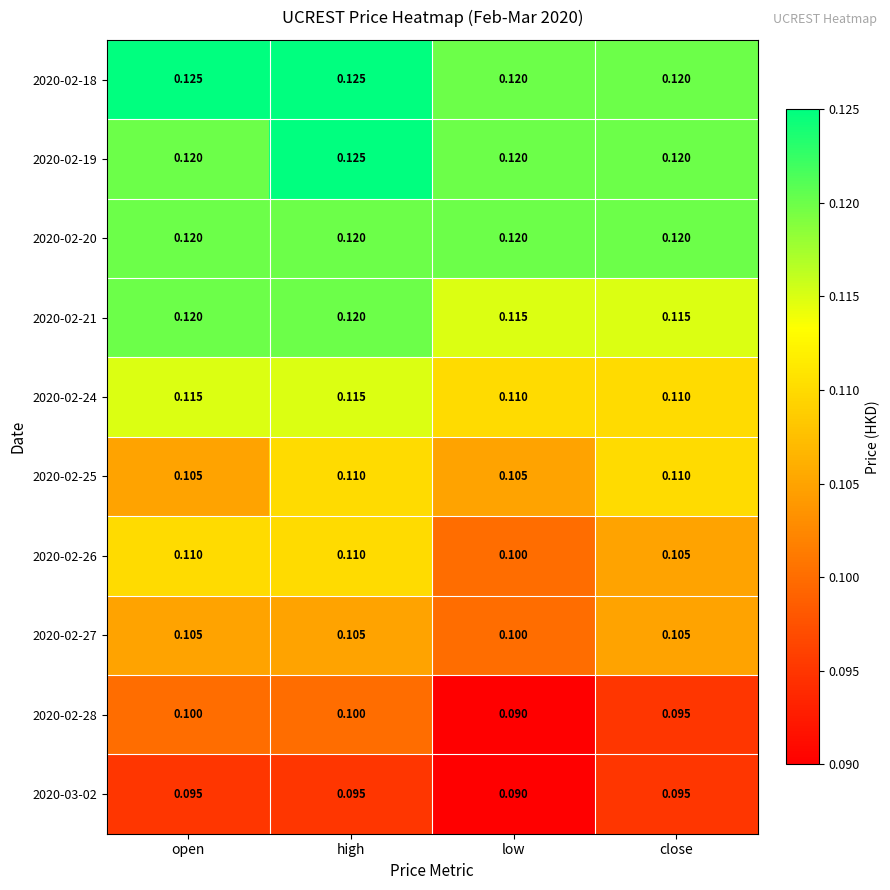

At how many categories does at least one series exceed 0?

4